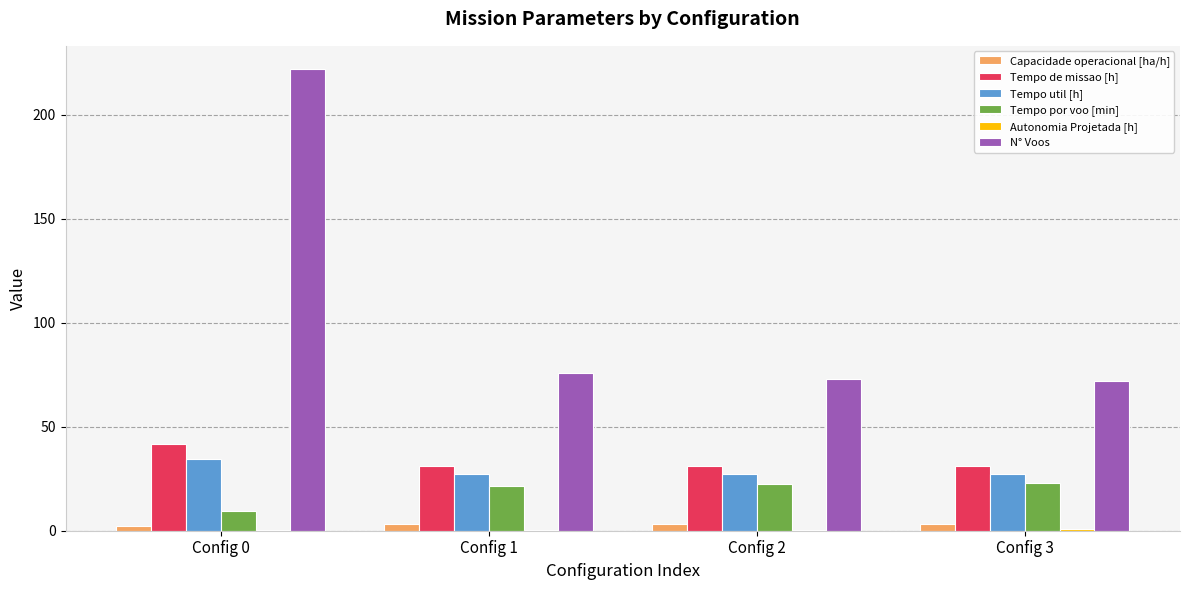

At which category is the sum across all series the highest?

Config 0